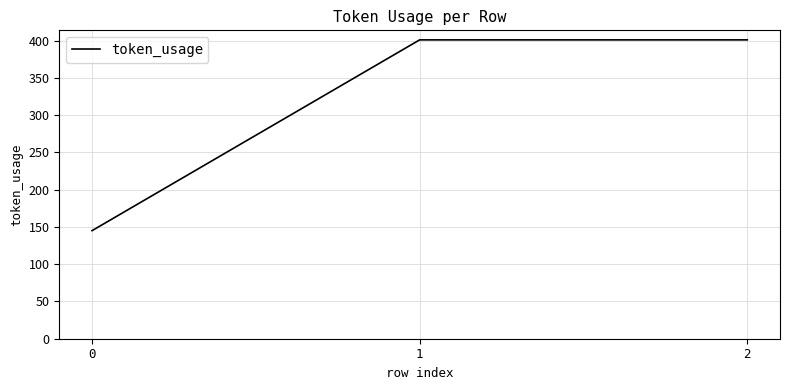

Count the values in the range 145 to 401.

3